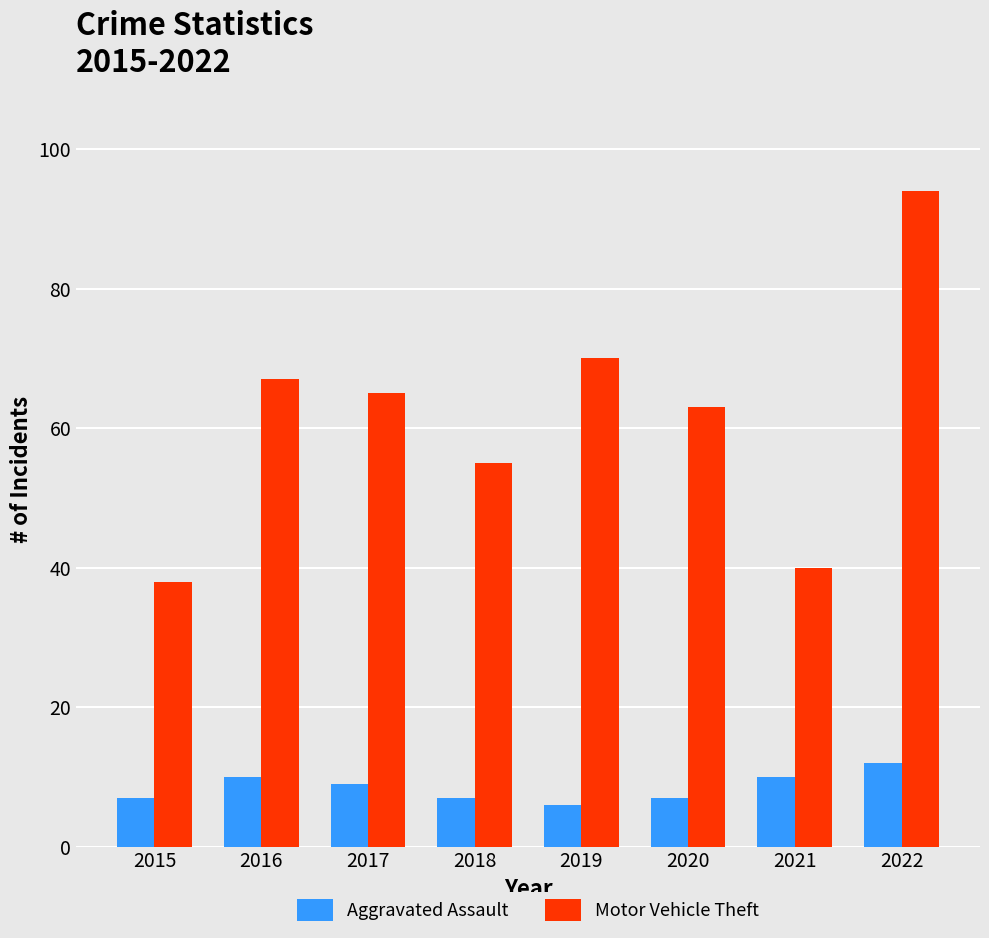

How many series are shown in this chart?

2